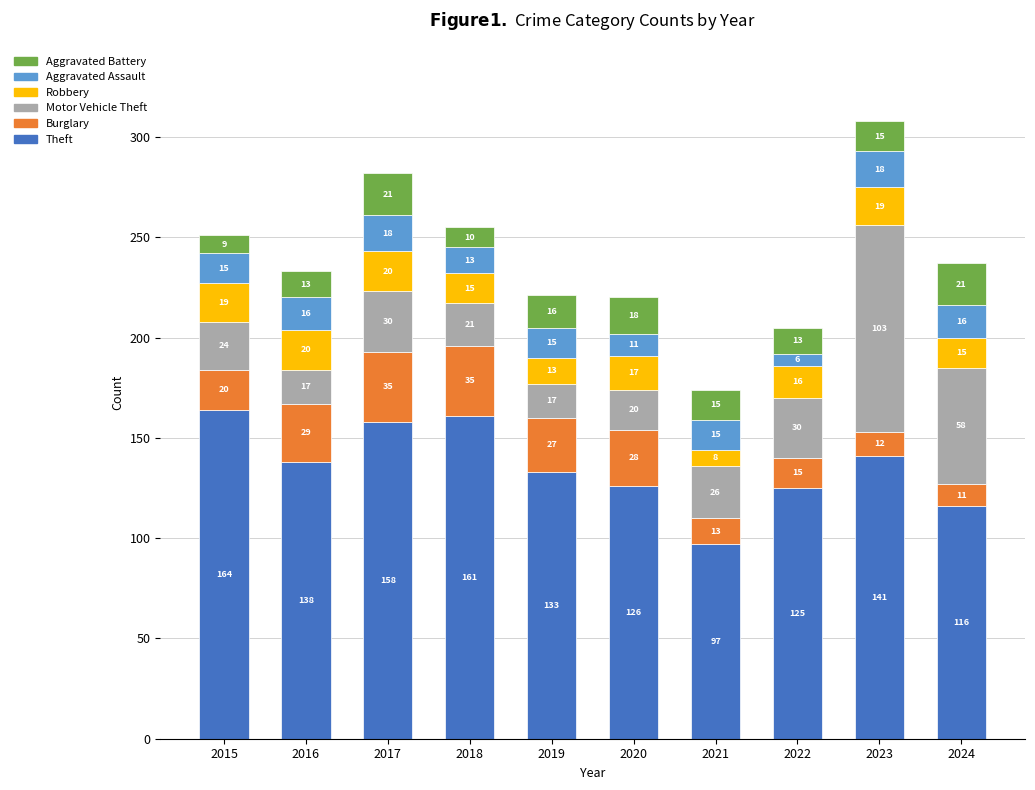

At which label does Theft reach its minimum?

2021